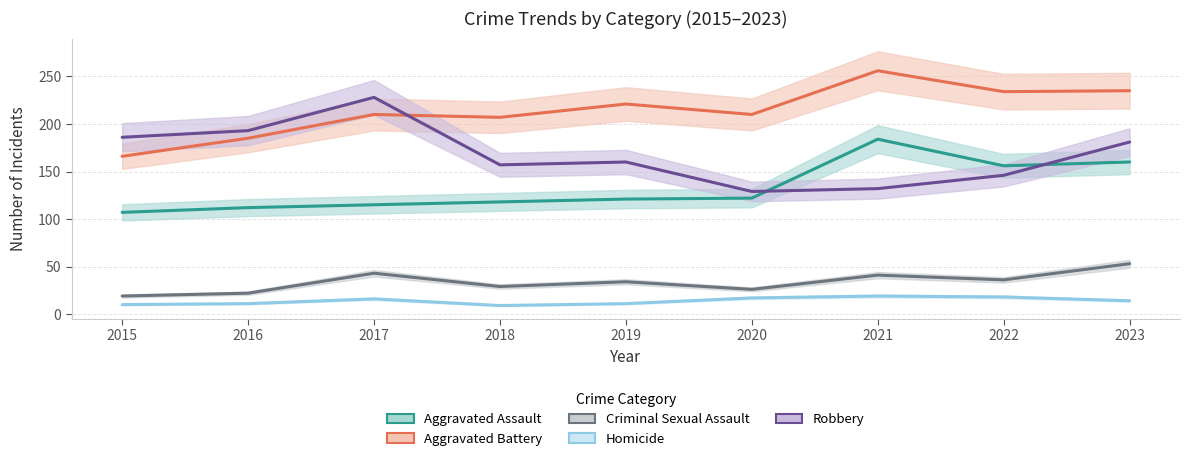

Is the value of Aggravated Assault at 2022 greater than the value of Homicide at 2018?

Yes